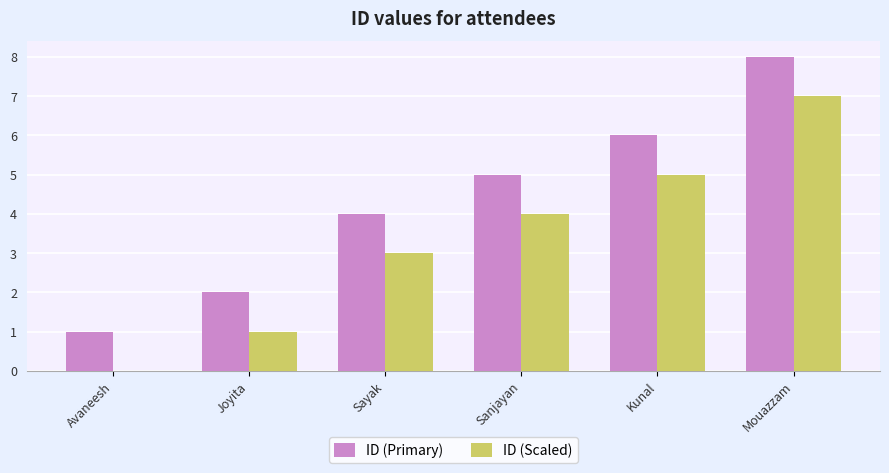

The value of ID (Scaled) at Sanjayan is 4. True or false?

True